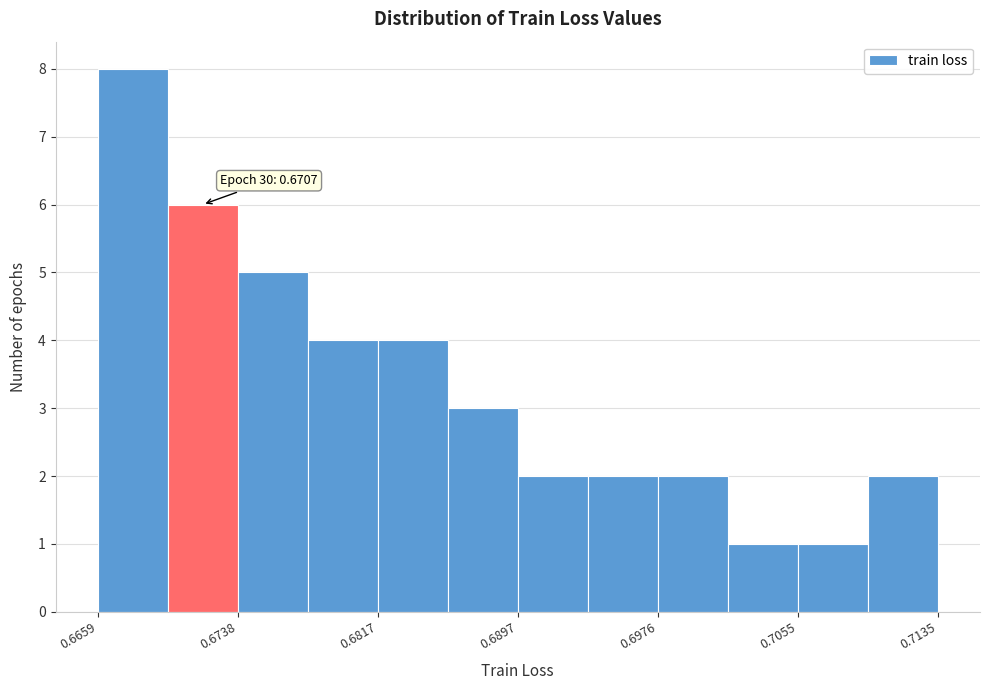

Read against the x-axis, roughly where is the centre of the tallest bar?

0.668